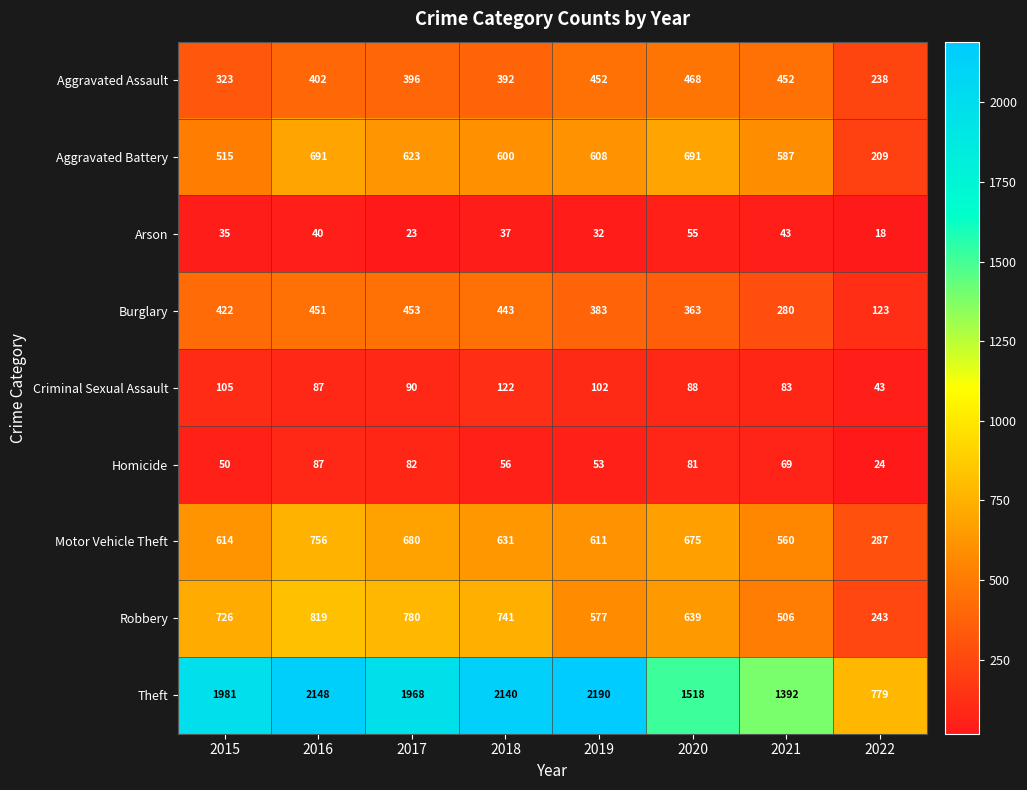

Is it true that Aggravated Battery equals 608 at 2019?

True